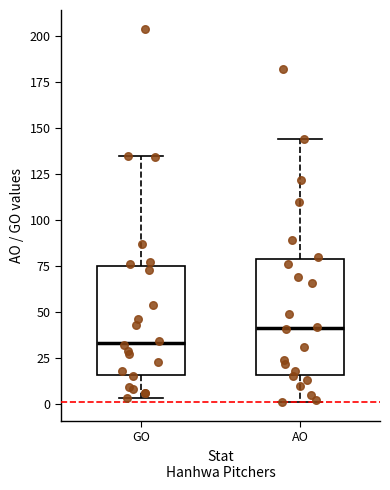

Reading left to right, read every box against the y-axis: the position of its median line, the range the box covers, and the ends of its whiskers. The values are not printed on the chart, so give them approximately, as read against the axis.

GO: median 35, box 15 to 75, whiskers 5 to 135
AO: median 40, box 15 to 80, whiskers 0 to 145